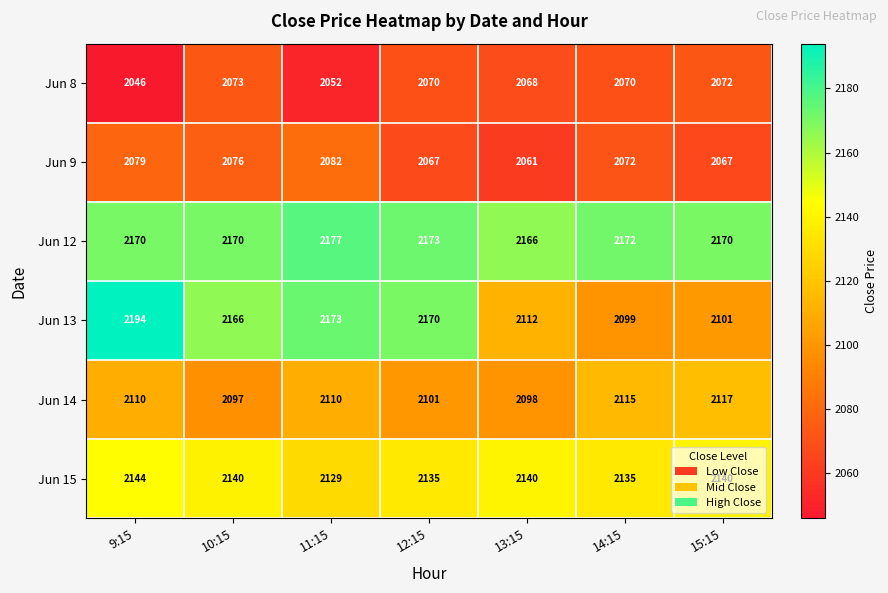

True or false: Jun 15 has a value of 2129 at 11:15.

True